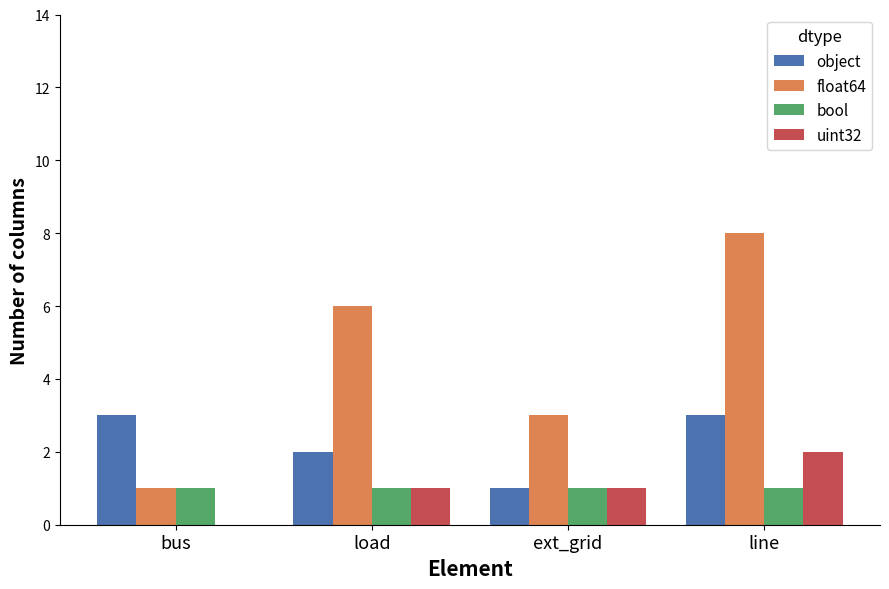

What are all the series names shown in the legend?

object, float64, bool, uint32